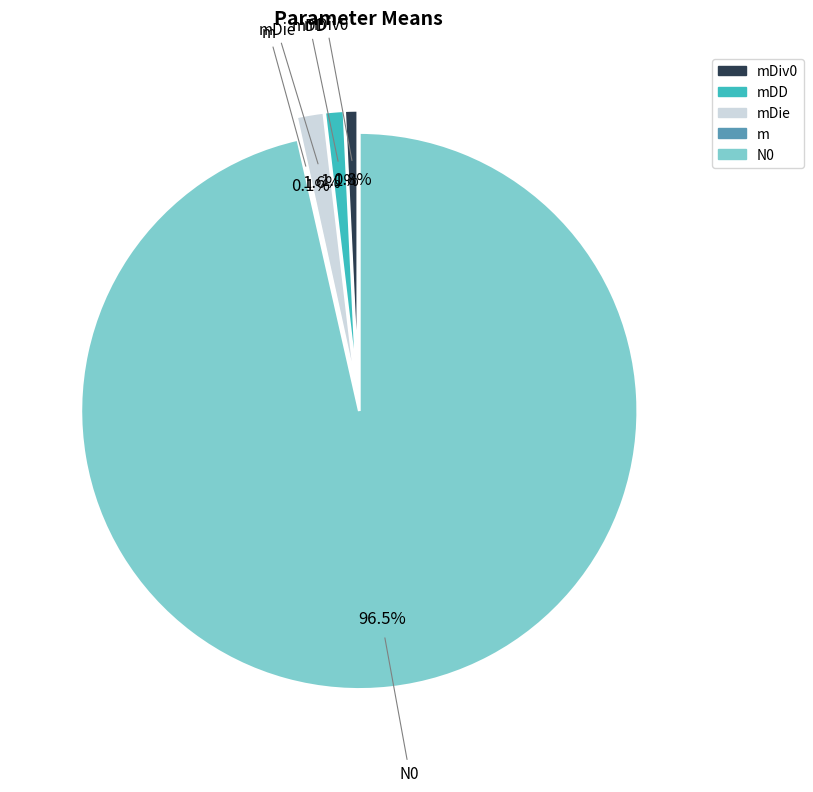

To the nearest percent, what is the combined percentage of mDiv0 and mDD?

2%